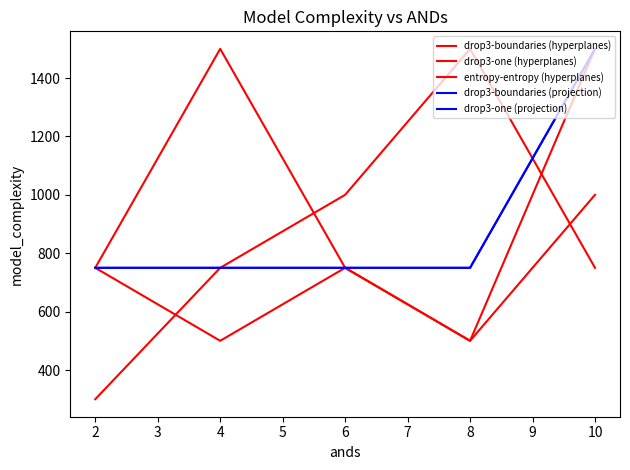

Does the chart have visible grid lines?

No